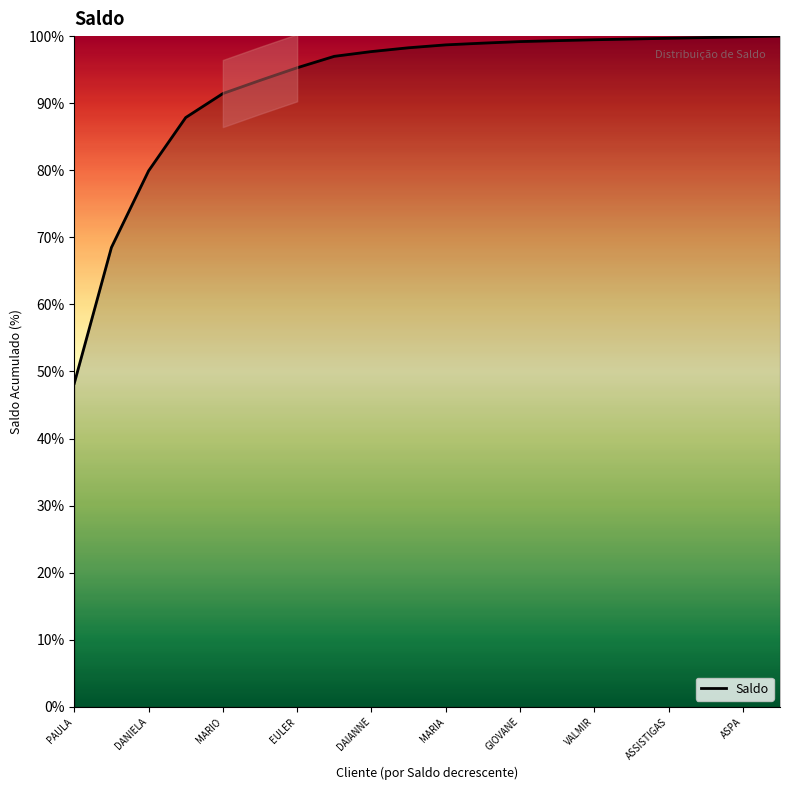

Is it true that the value at 19 is 100.0?

True